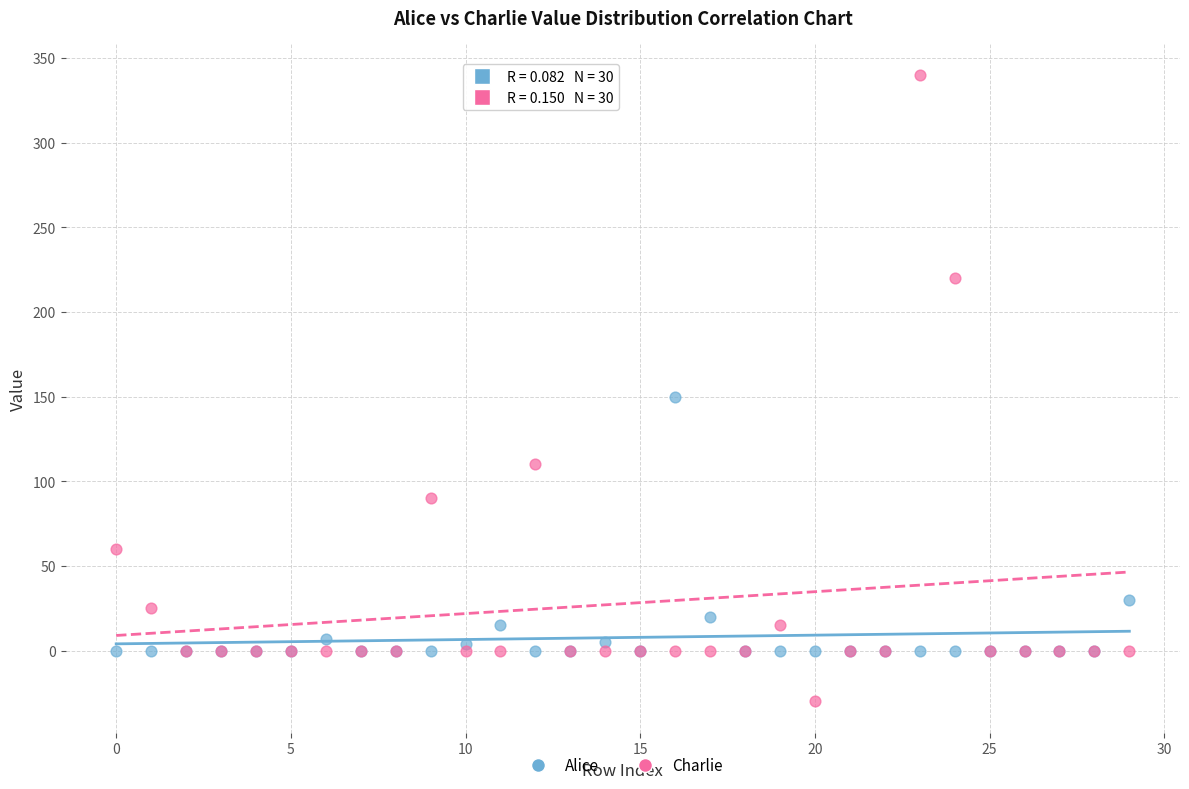

Across all series, what Y value is closest to 155?

150